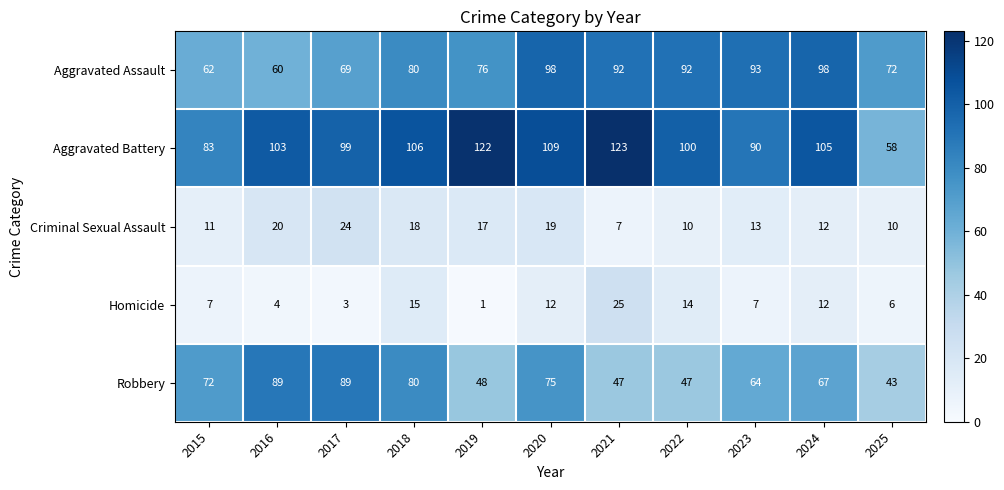

What is the total value across all series at 2021?

294